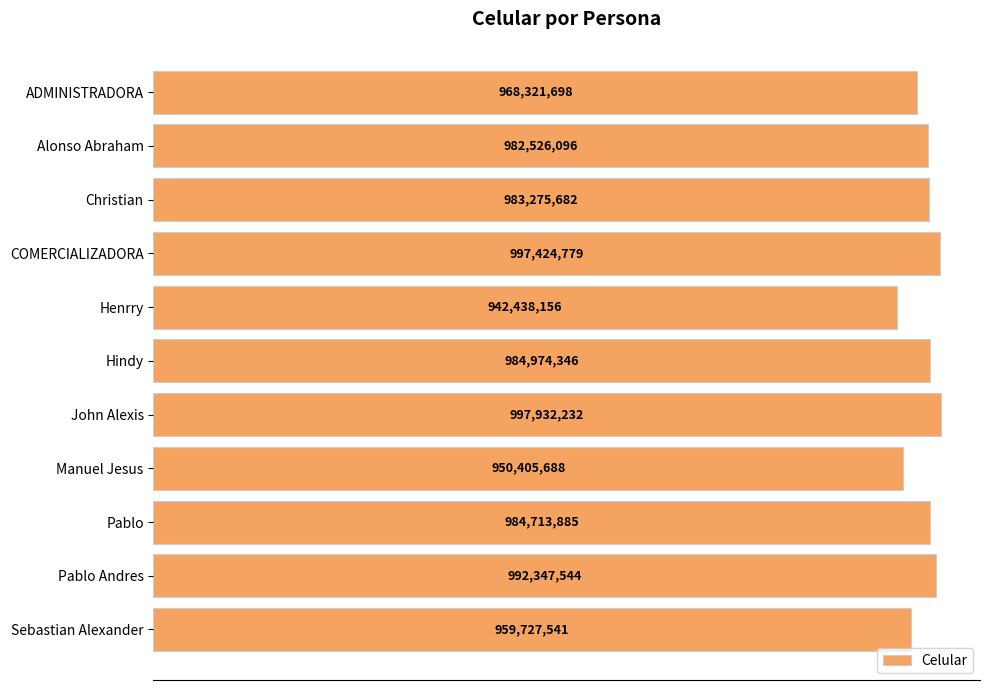

What is the change in value from Henrry to Manuel Jesus?

+7967532